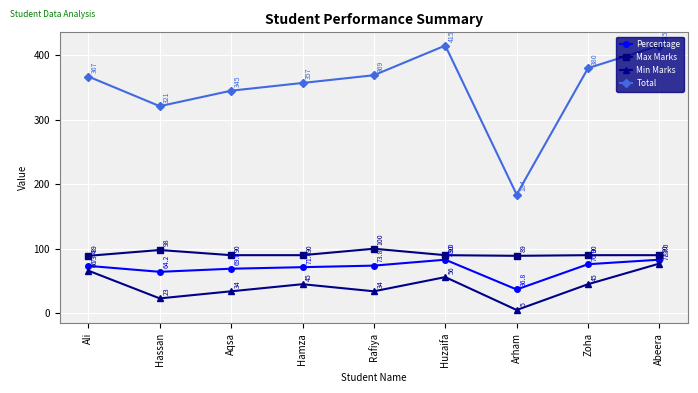

What is the minimum value shown in the chart?

5.0